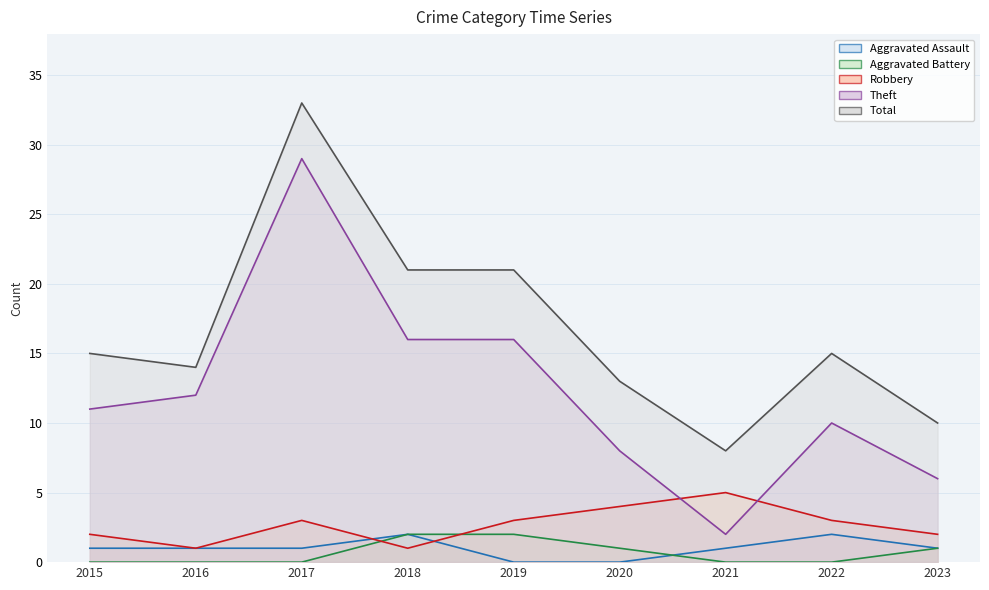

At which label is Theft closest to 15?

2018